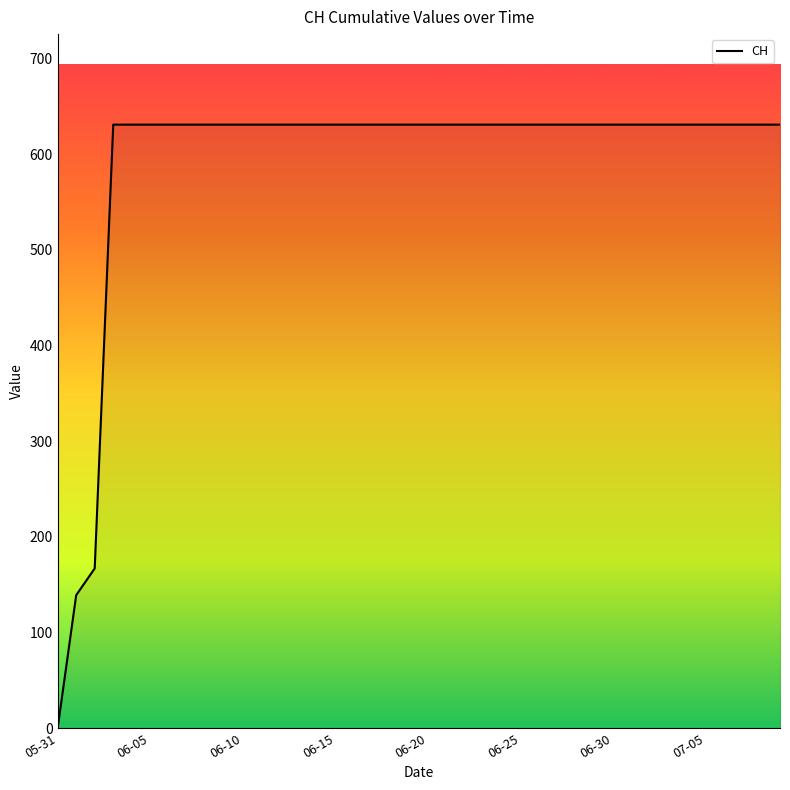

What is the difference between the maximum and minimum values?

631